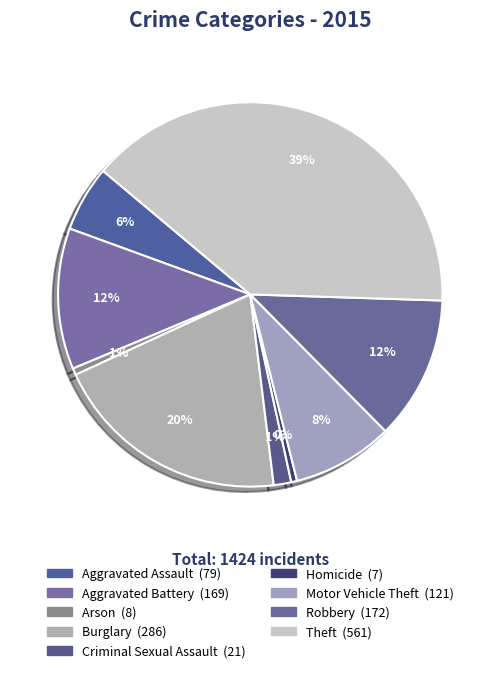

What is the change in value from Aggravated Assault to Theft?

+482